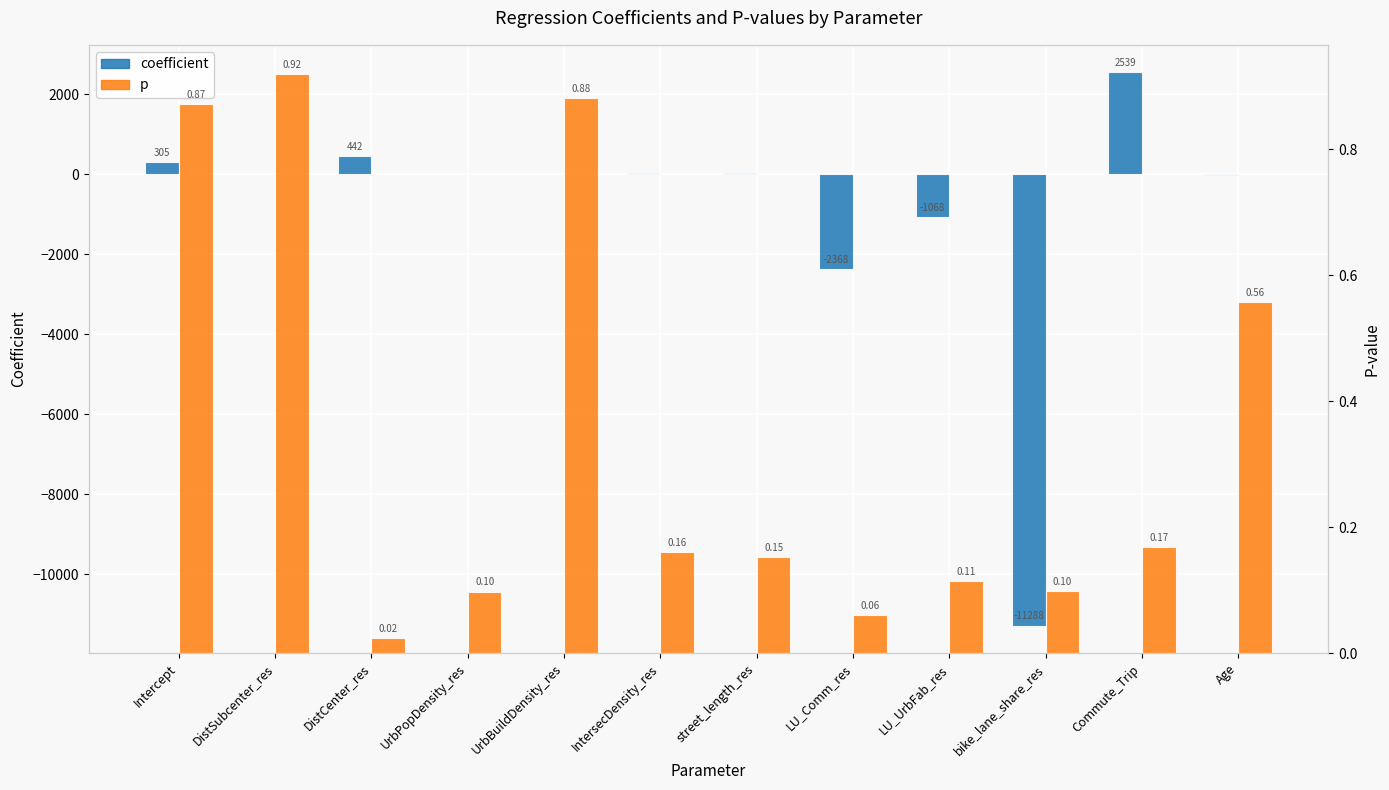

What is the approximate value of coefficient at LU_Comm_res?

-2368.4